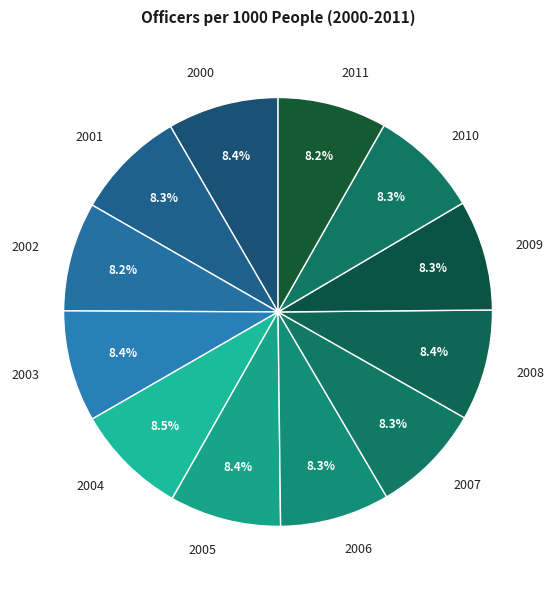

The 2001 slice represents 8% of the pie. True or false?

True